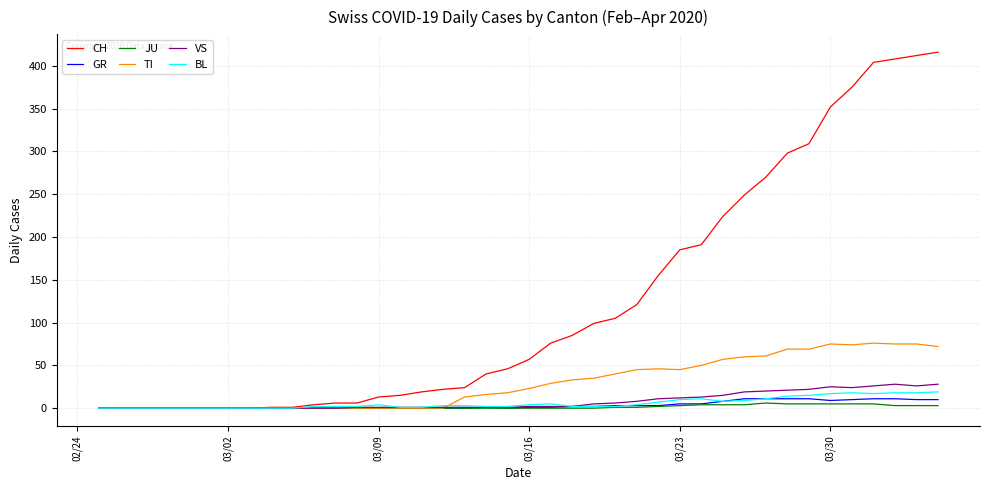

How many series are shown in this chart?

6